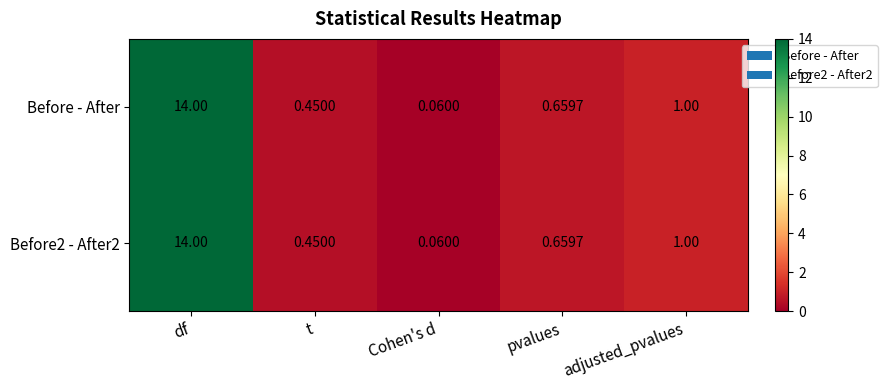

List the labels in order of Before2 - After2 value, largest first.

df, adjusted_pvalues, pvalues, t, Cohen's d